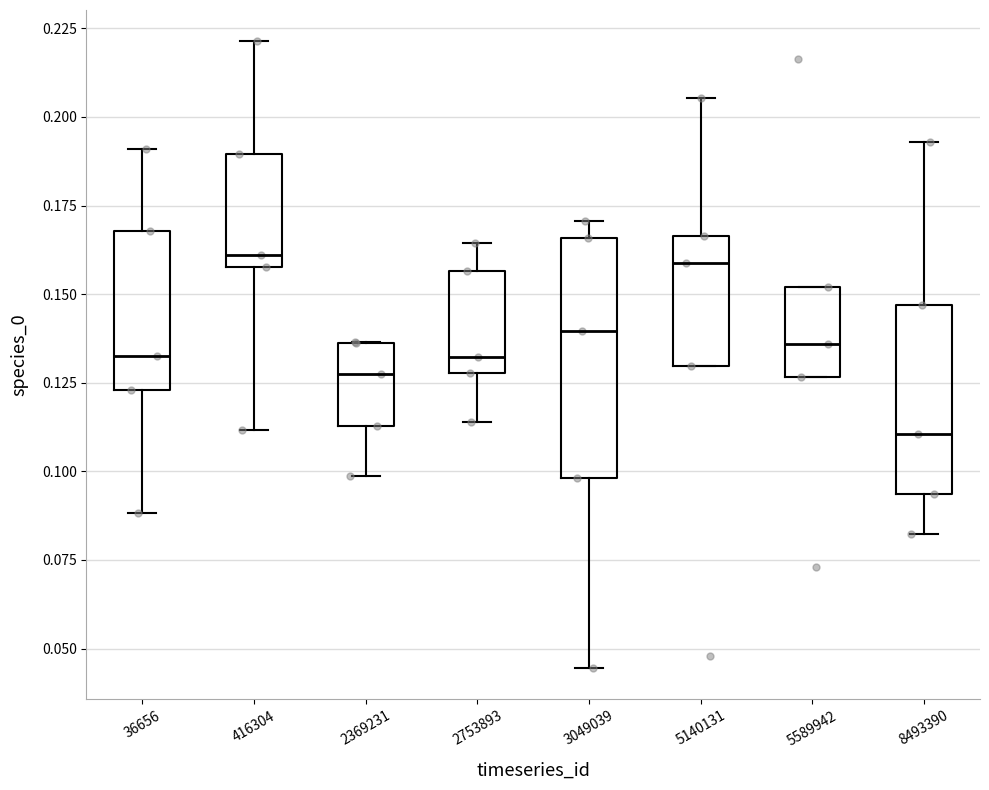

Which box is the tallest, from its lower edge to its upper edge?

3049039